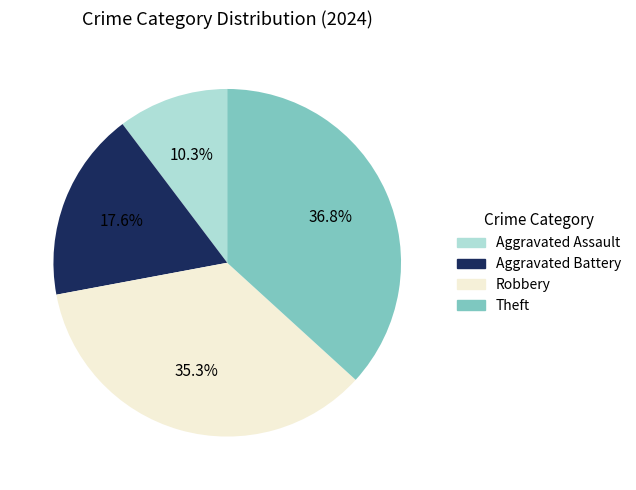

Is there any slice that represents more than half of the pie?

No